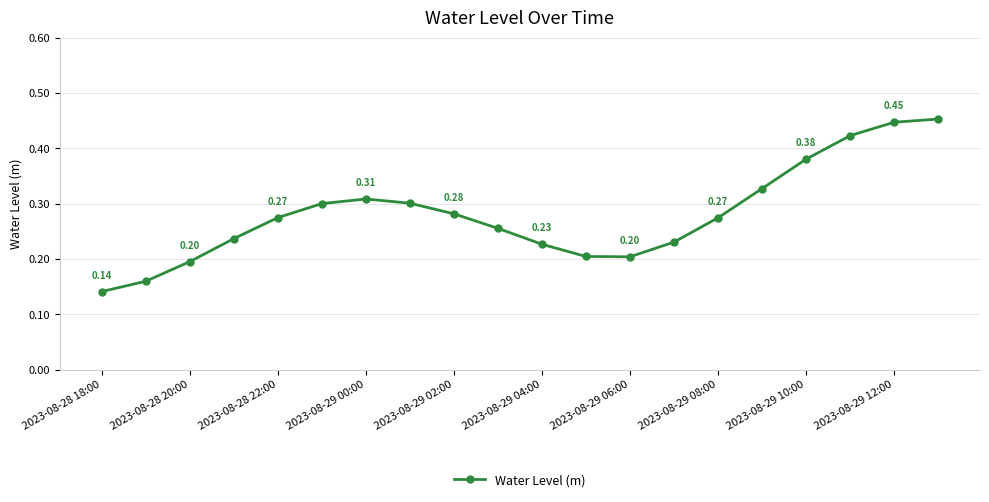

How many points are higher than both their immediate neighbors (excluding endpoints)?

1